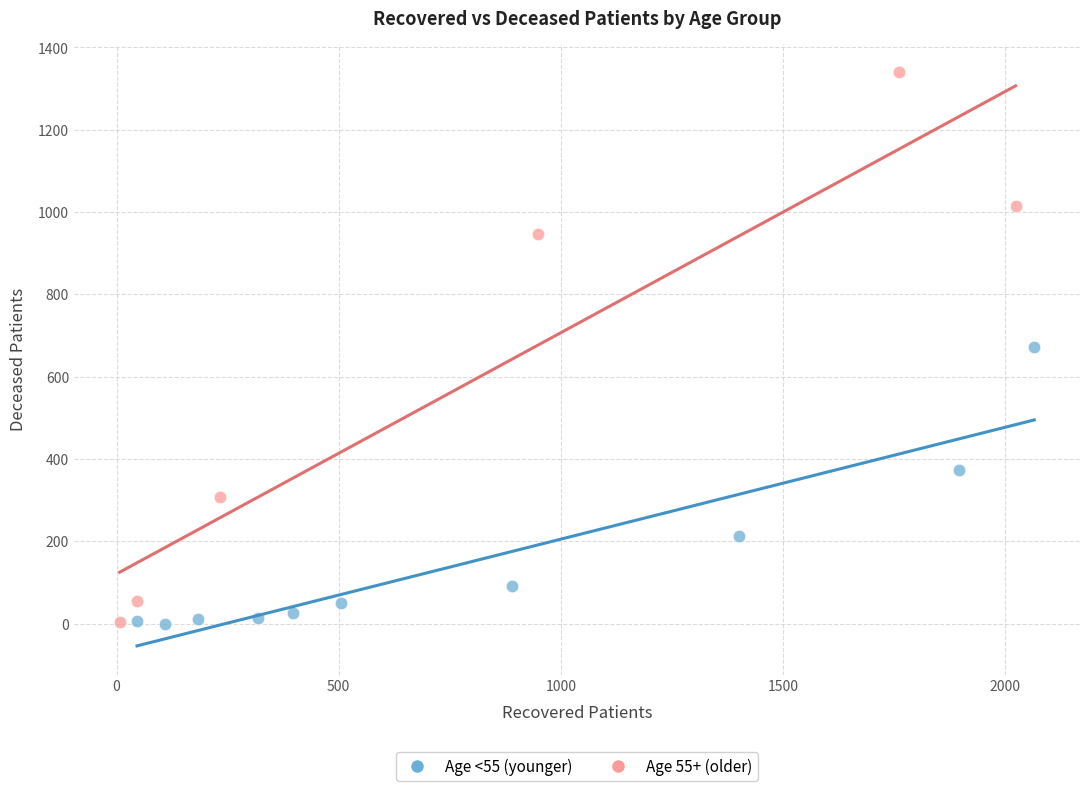

Which series contains the highest Y value?

Age 55+ (older)